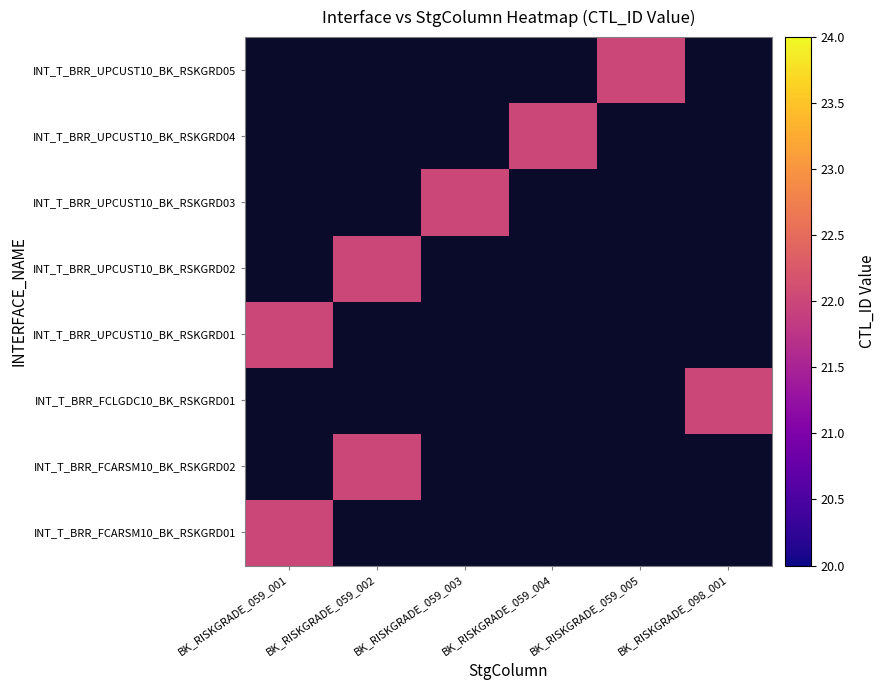

Is it true that BK_RISKGRADE_098_001 equals 0 at INT_T_BRR_UPCUST10_BK_RSKGRD01?

True